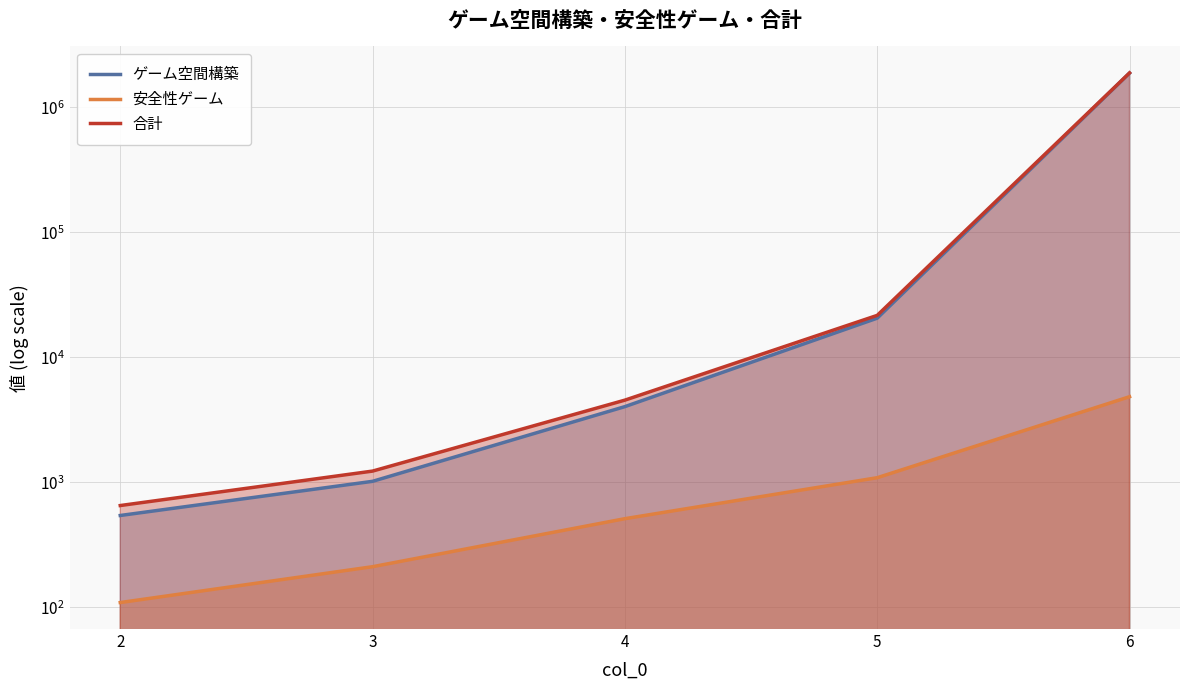

At which label is 合計 closest to 941521?

5